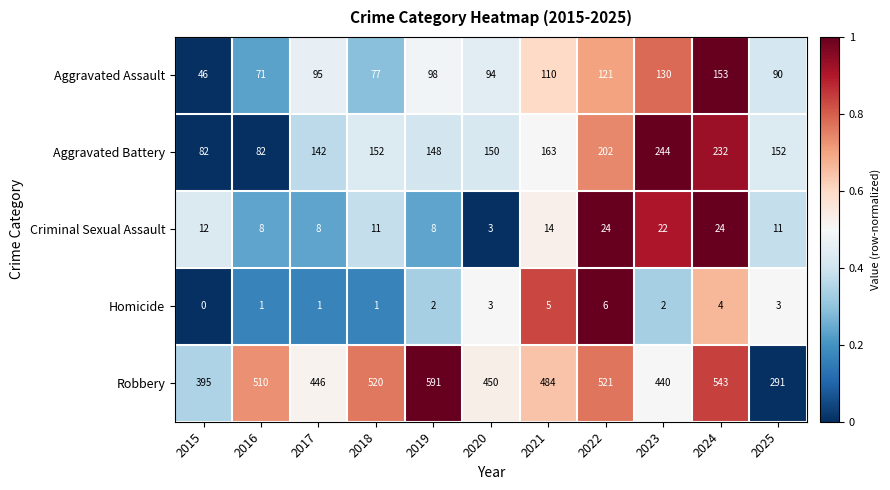

What is the difference between the maximum and minimum values in the Homicide series?

6